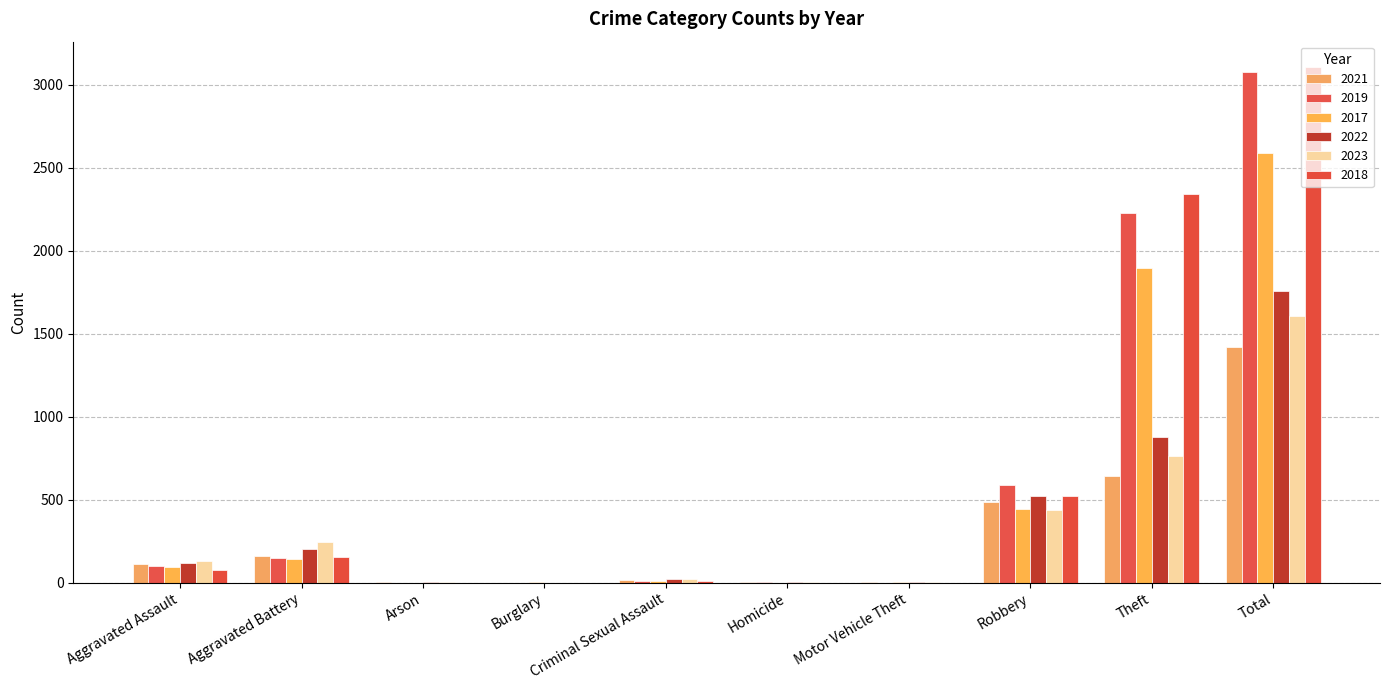

At which label does 2019 first exceed 98?

Aggravated Battery